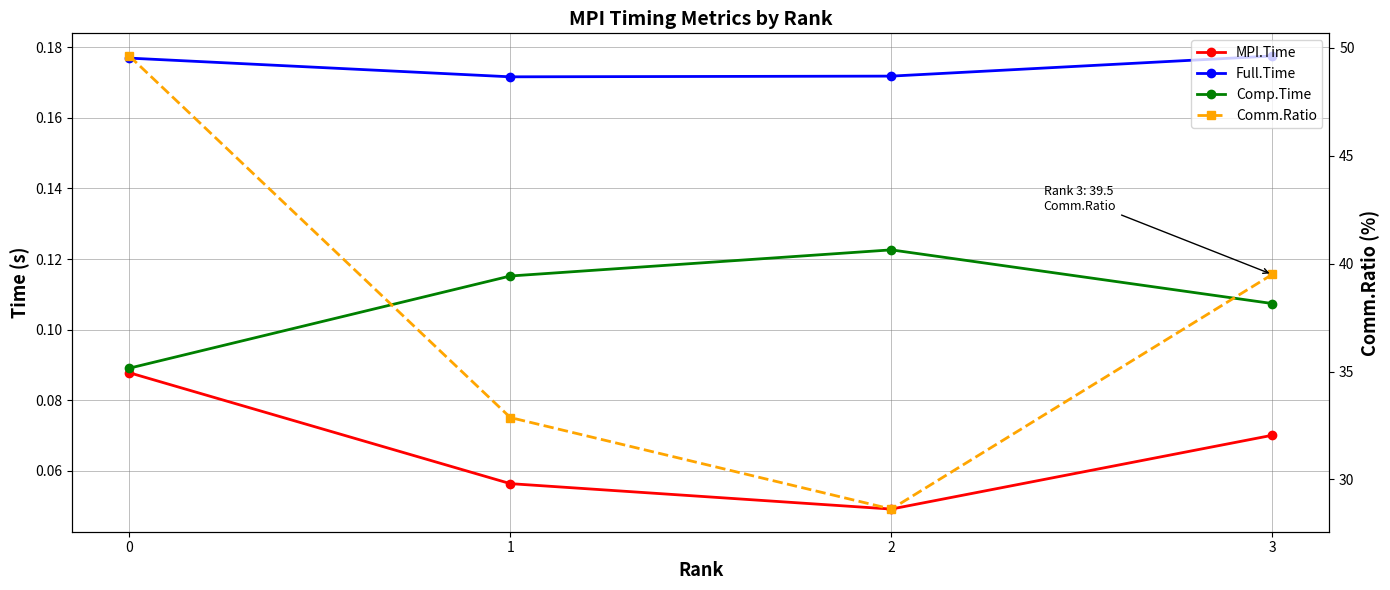

Reading left to right, what are all the values shown in this chart?

MPI.Time: 0.1	0.1	0.0	0.1
Full.Time: 0.2	0.2	0.2	0.2
Comp.Time: 0.1	0.1	0.1	0.1
Comm.Ratio: 49.6	32.9	28.6	39.5